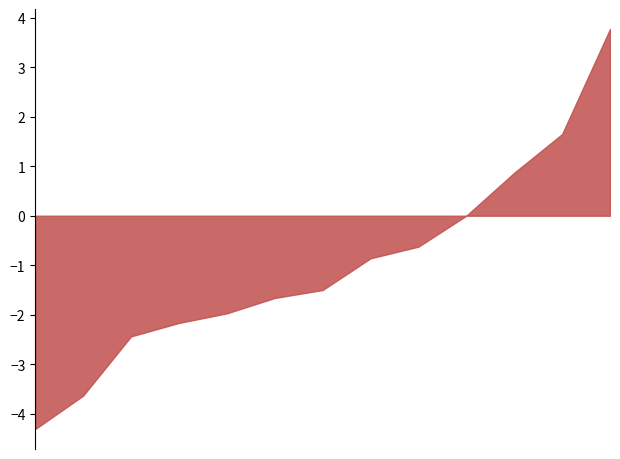

What is the sum of all values?

-12.9